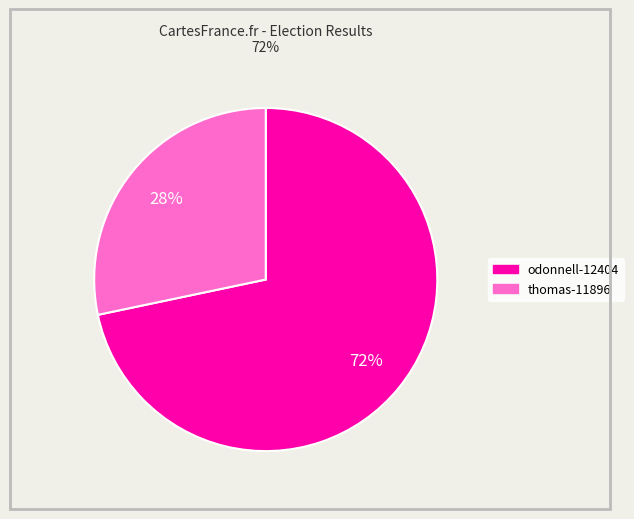

To the nearest percent, what is the combined percentage of odonnell-12404 and thomas-11896?

100%